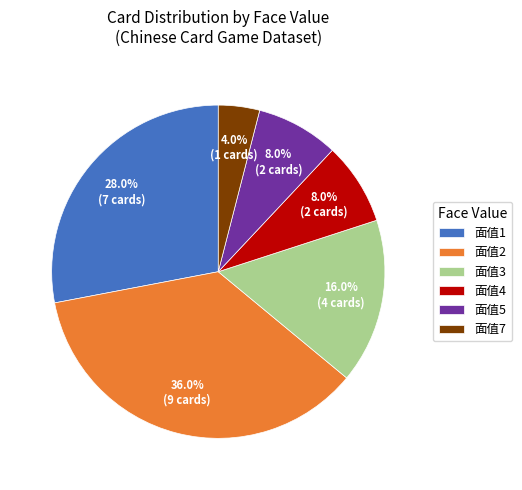

What percentage do 面值1 and 面值4 together represent?

36.0%